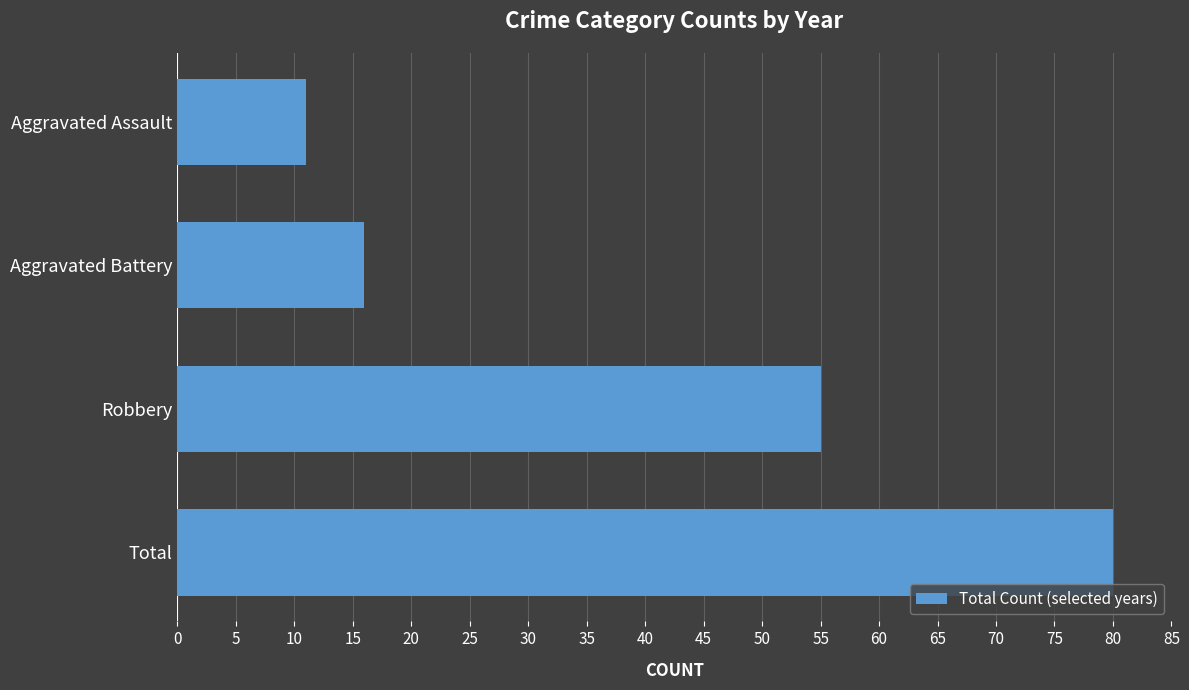

Does the chart contain any negative values?

No